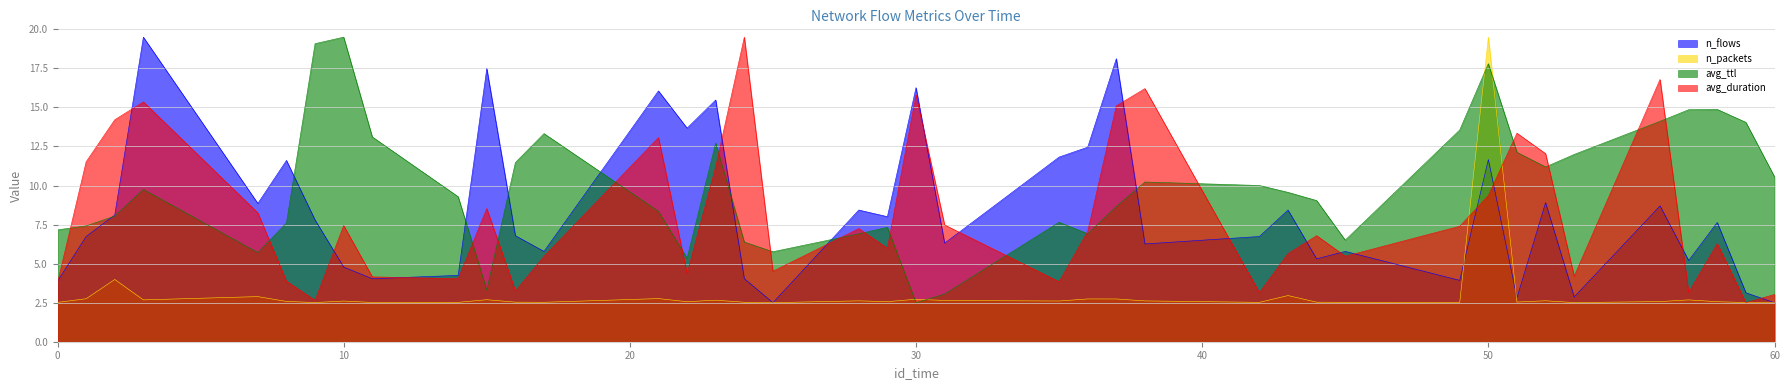

Rank the categories by avg_ttl value from highest to lowest.

10, 9, 50, 58, 57, 56, 59, 49, 17, 11, 23, 51, 53, 16, 52, 60, 38, 42, 3, 43, 14, 44, 37, 21, 2, 35, 8, 1, 29, 0, 36, 28, 45, 24, 25, 7, 22, 15, 31, 30